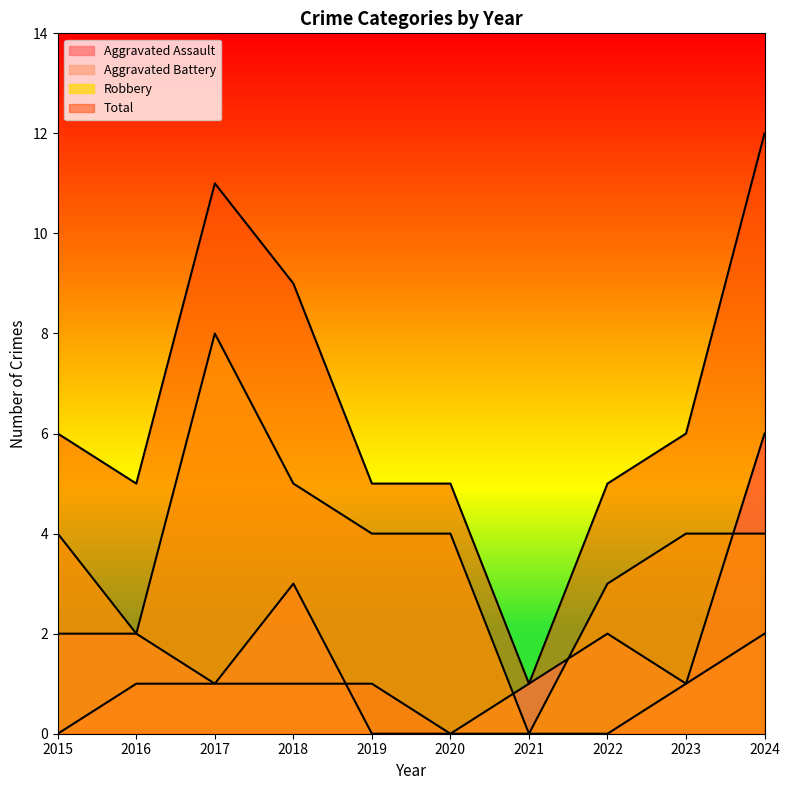

In Robbery, how many points are higher than both neighbors (excluding endpoints)?

1